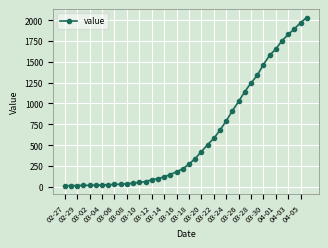

What is the greatest value displayed?

2032